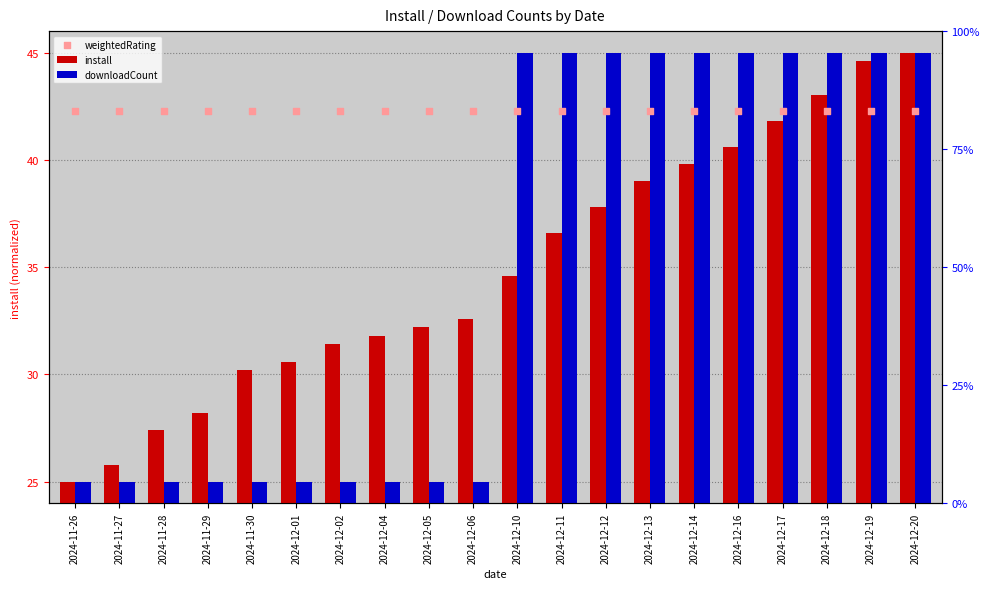

Is the value of downloadCount at 2024-11-29 greater than the value of weightedRating at 2024-11-28?

No